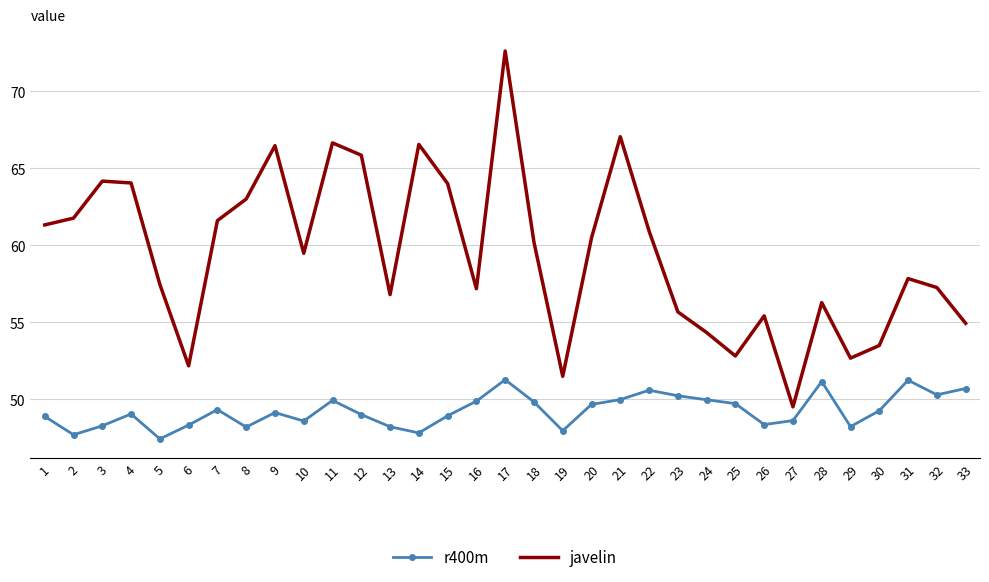

What is the minimum value shown in the chart?

47.4